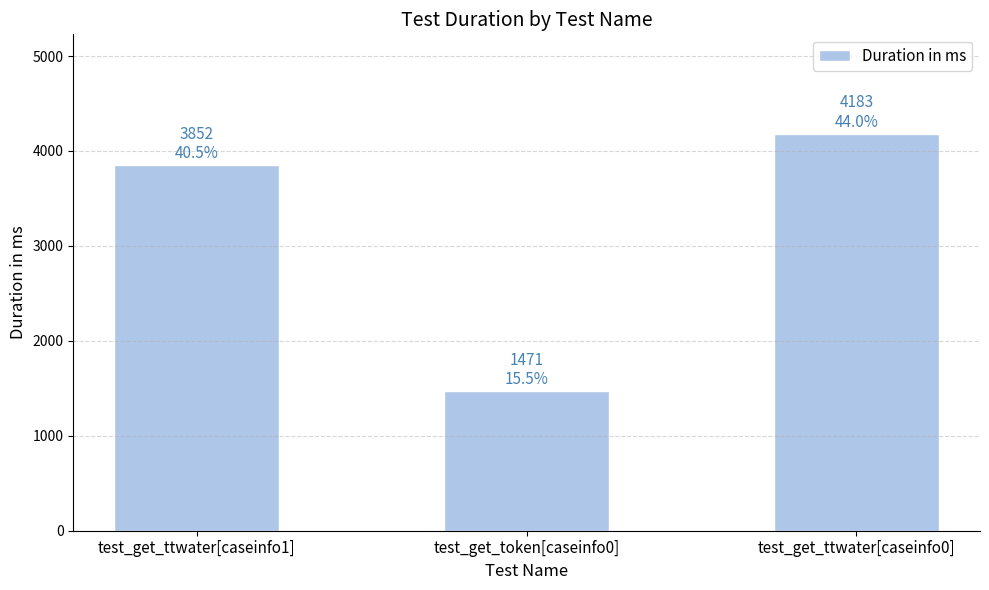

Rank the categories by value from lowest to highest.

test_get_token[caseinfo0], test_get_ttwater[caseinfo1], test_get_ttwater[caseinfo0]